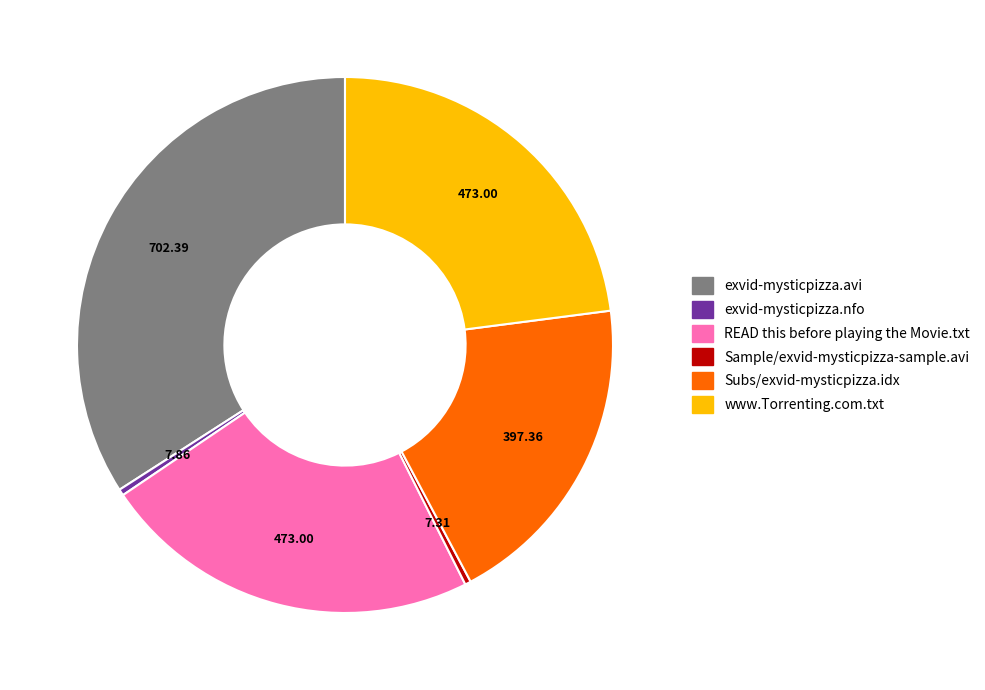

Combined, do www.Torrenting.com.txt and exvid-mysticpizza.avi account for over 50%?

Yes